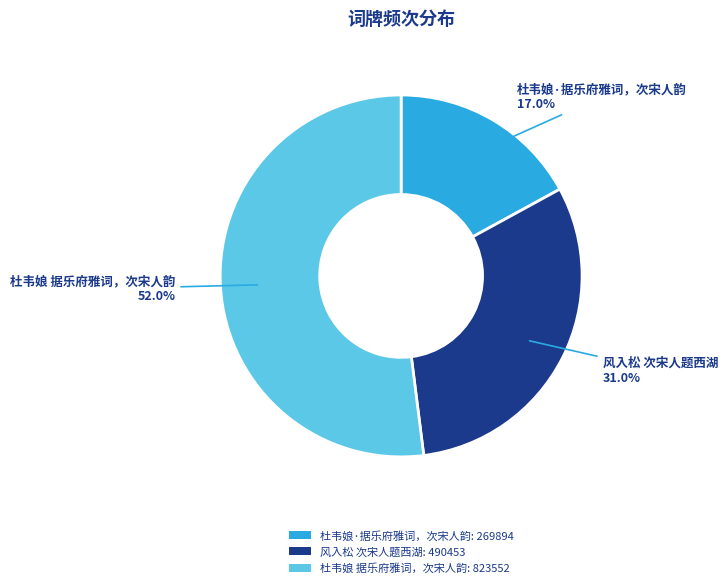

What is the smallest slice in the pie chart?

杜韦娘·据乐府雅词，次宋人韵